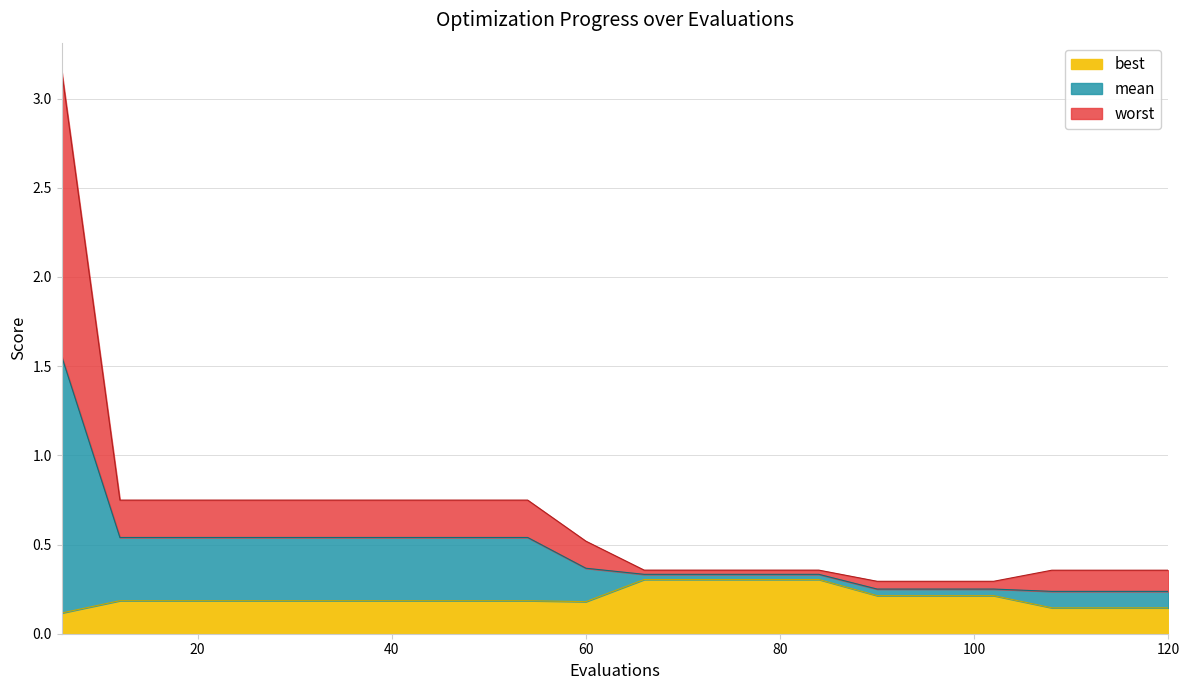

Reading right to left, list all the values displayed in this chart.

mean: 0.2	0.2	0.2	0.3	0.3	0.3	0.3	0.3	0.3	0.3	0.4	0.5	0.5	0.5	0.5	0.5	0.5	0.5	0.5	1.6
best: 0.1	0.1	0.1	0.2	0.2	0.2	0.3	0.3	0.3	0.3	0.2	0.2	0.2	0.2	0.2	0.2	0.2	0.2	0.2	0.1
worst: 0.4	0.4	0.4	0.3	0.3	0.3	0.4	0.4	0.4	0.4	0.5	0.7	0.7	0.7	0.7	0.7	0.7	0.7	0.7	3.2